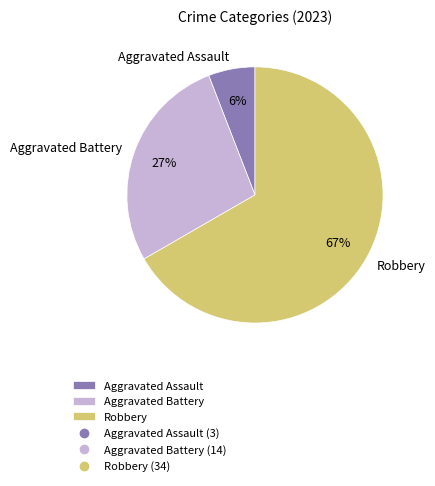

Which category has the smallest portion of the pie?

Aggravated Assault